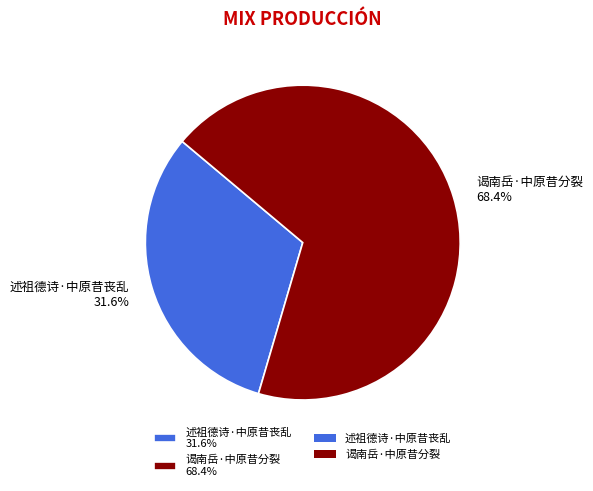

What percentage is the 述祖德诗·中原昔丧乱 slice, to the nearest percent?

32%